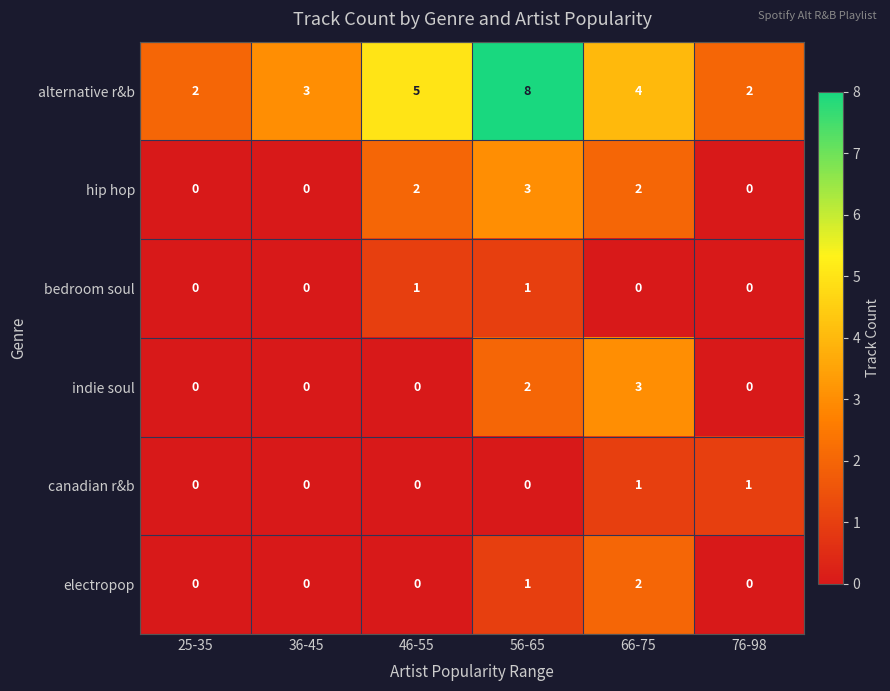

What is the maximum value shown in the chart?

8